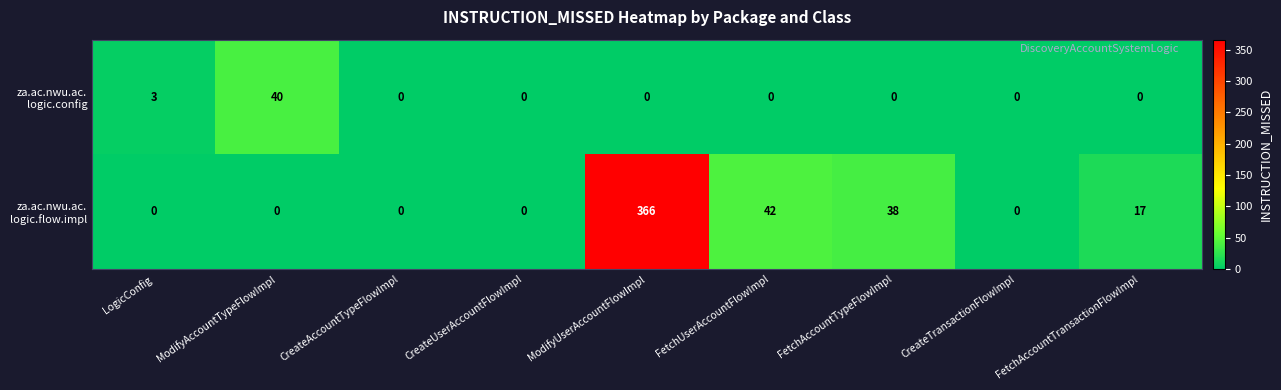

Which label corresponds to the largest value in the chart?

ModifyUserAccountFlowImpl